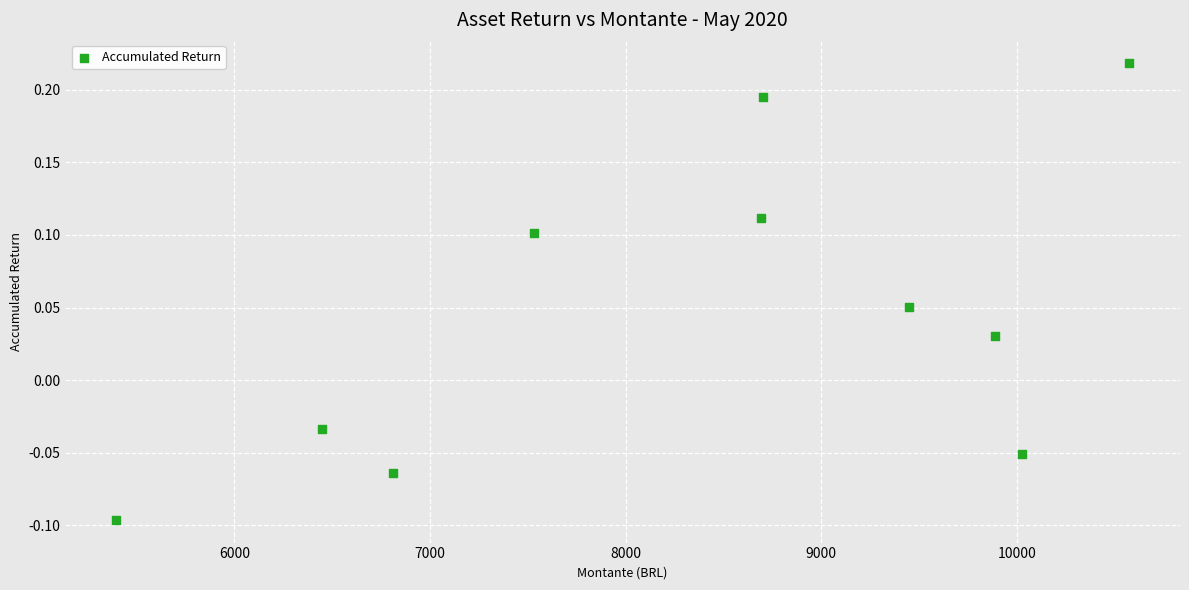

What is the range of X values (max minus min)?

5181.0